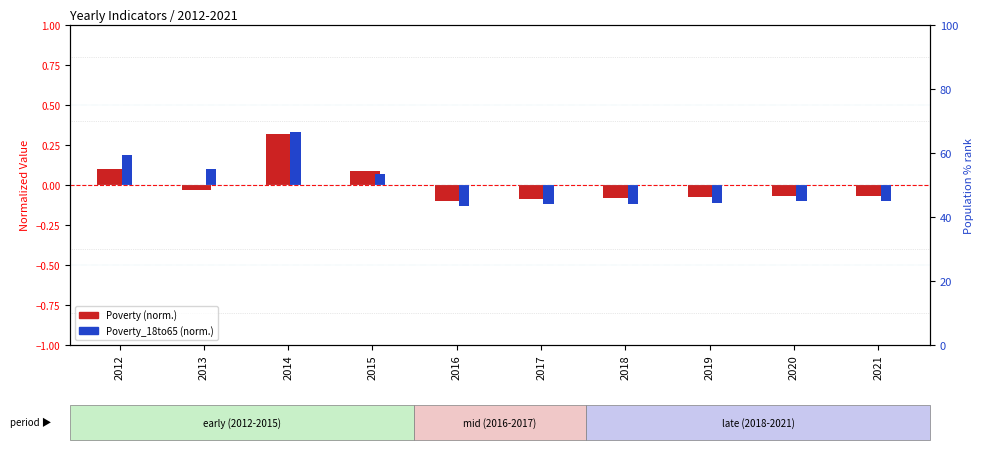

How many bars are there in each group?

2